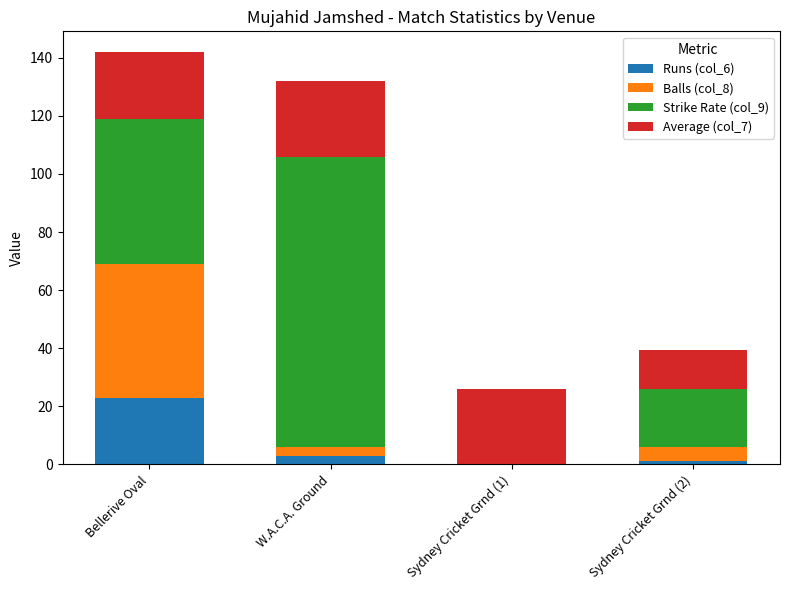

Does the chart contain stacked bars?

Yes